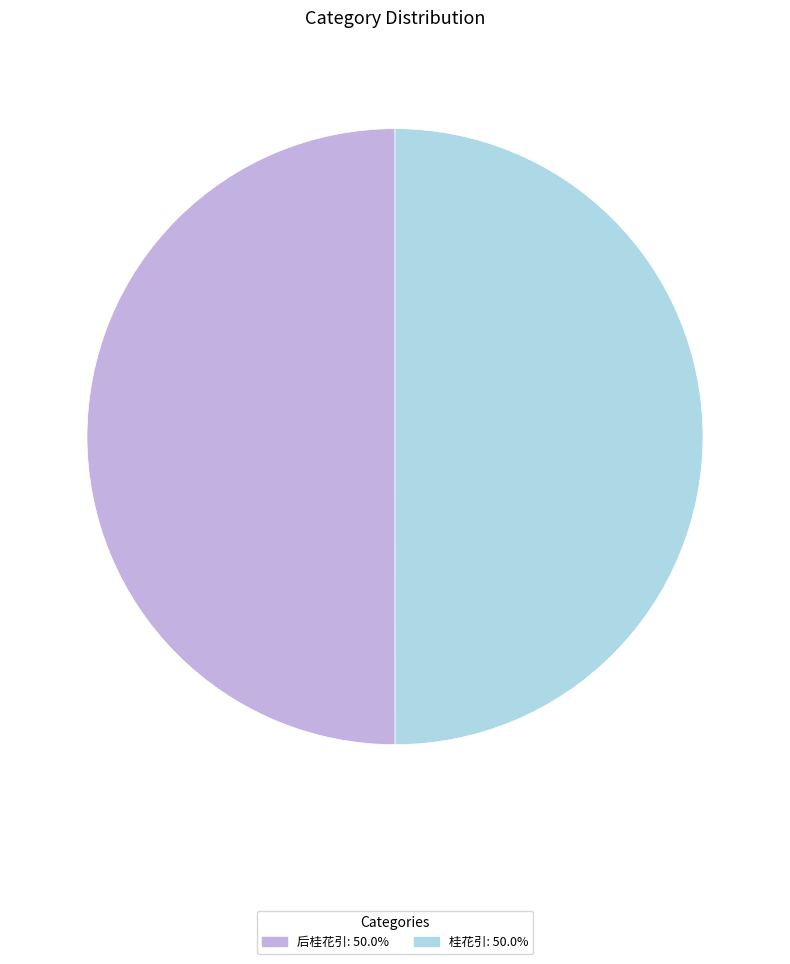

Is the sum of 桂花引 and 后桂花引 greater than half?

Yes